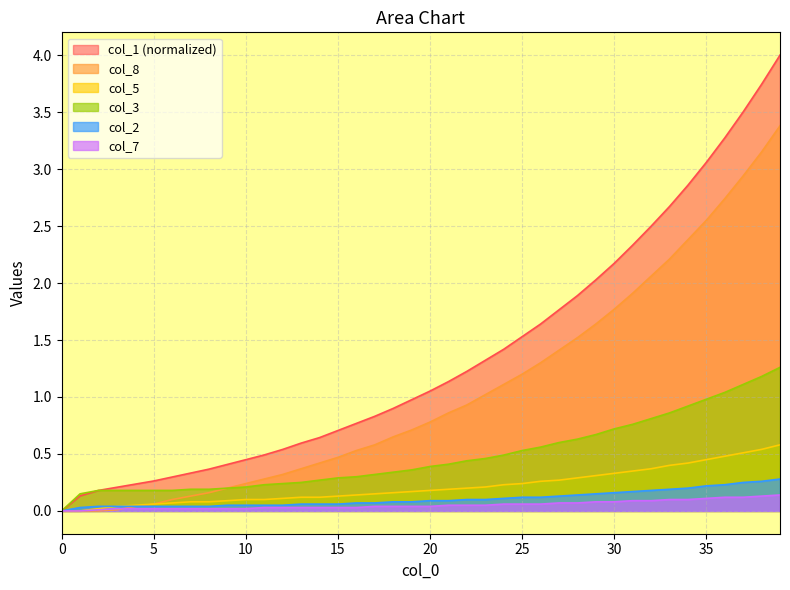

True or false: col_1 has more than 2 points higher than both neighbors.

False